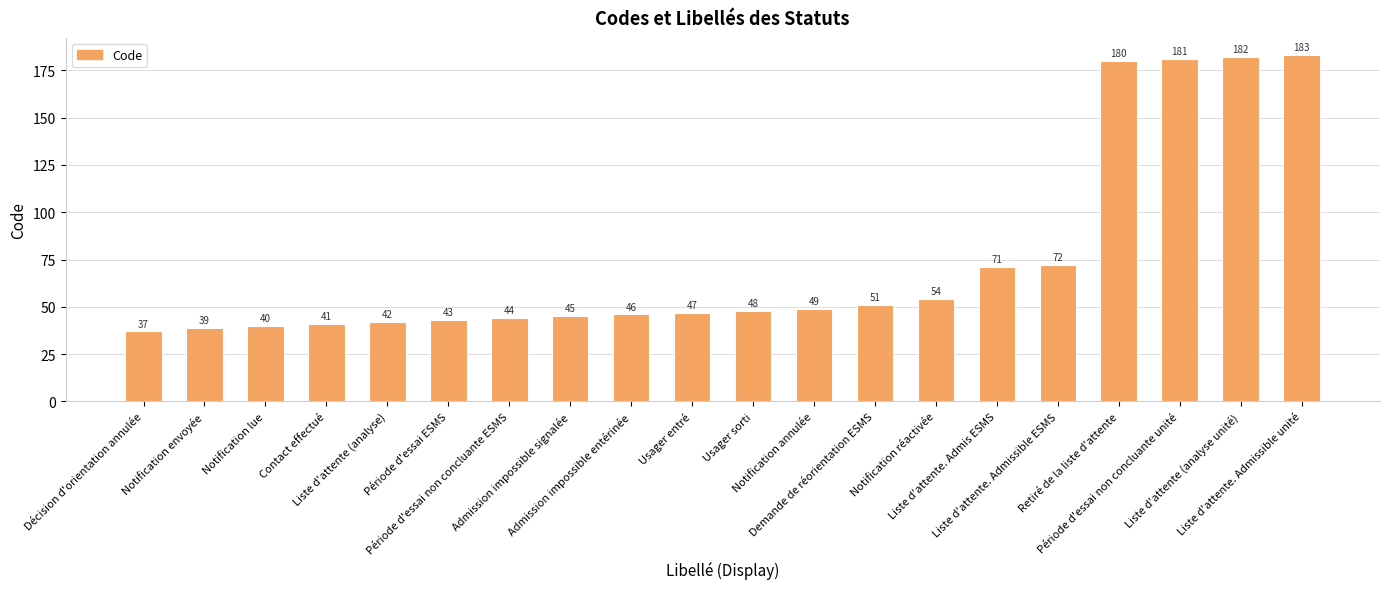

What is the greatest value displayed?

183